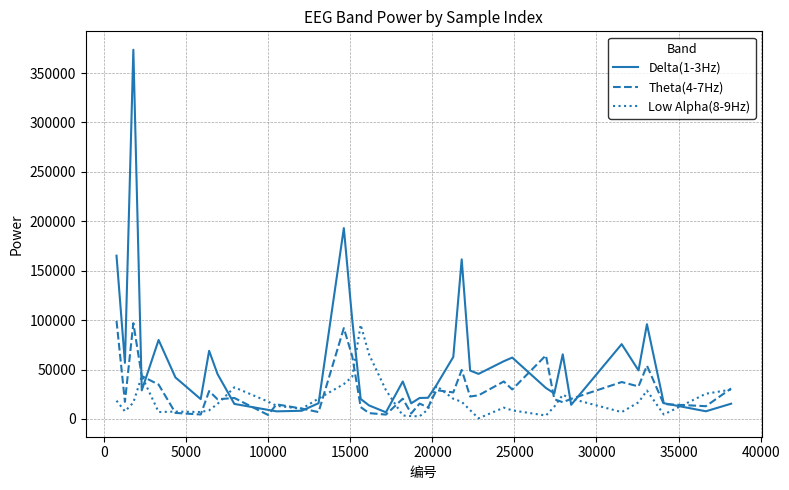

Which series has the largest total across all categories?

Delta(1-3Hz)